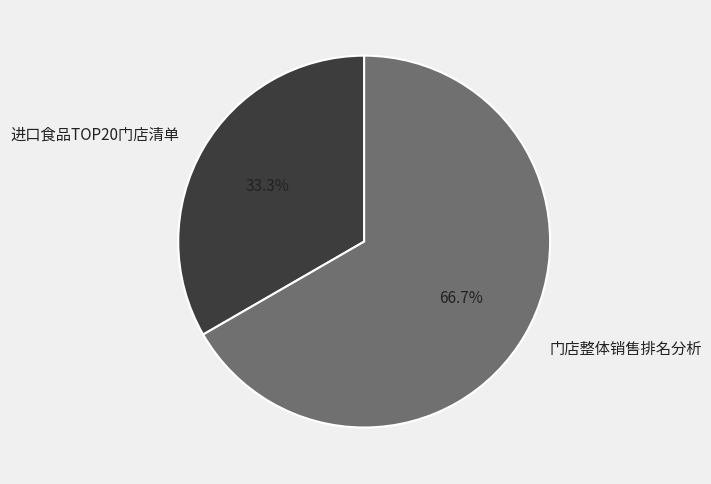

How much of the chart is everything except 门店整体销售排名分析?

33.3%